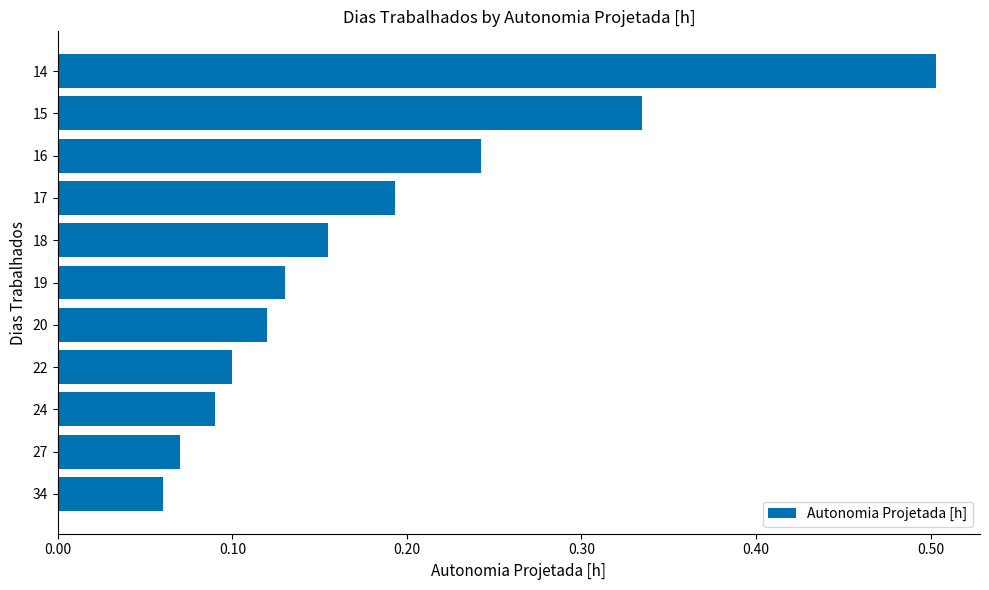

Which label corresponds to the largest value in the chart?

14